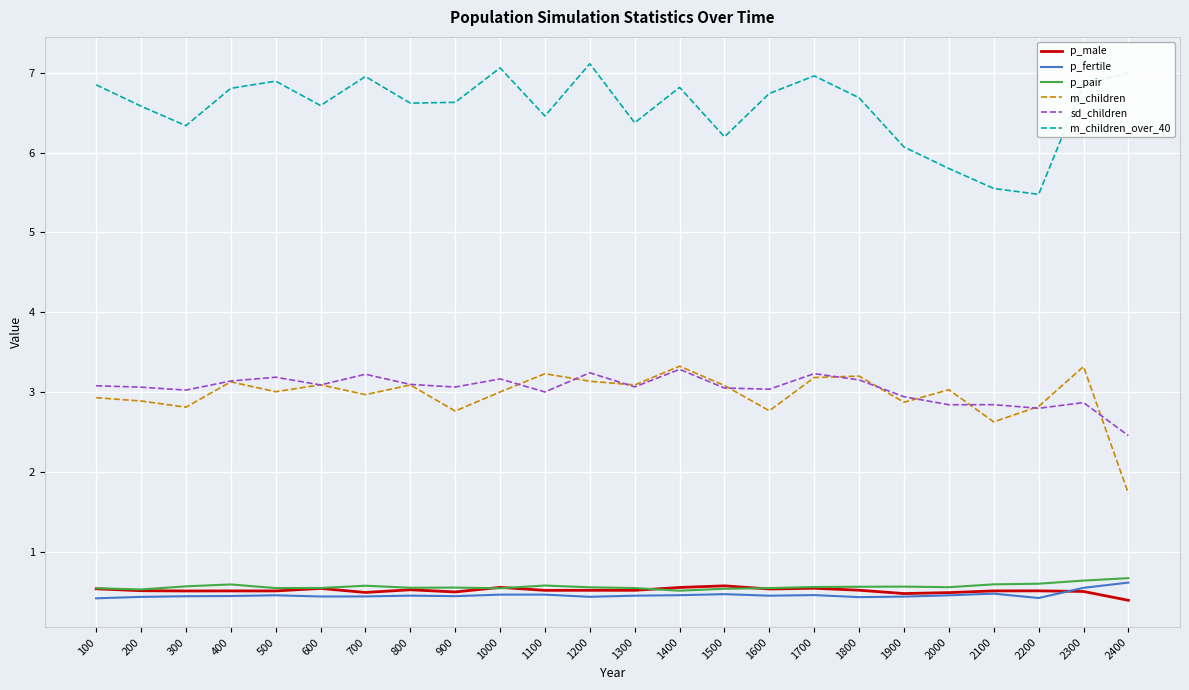

Does the chart display data point markers on the line(s)?

No